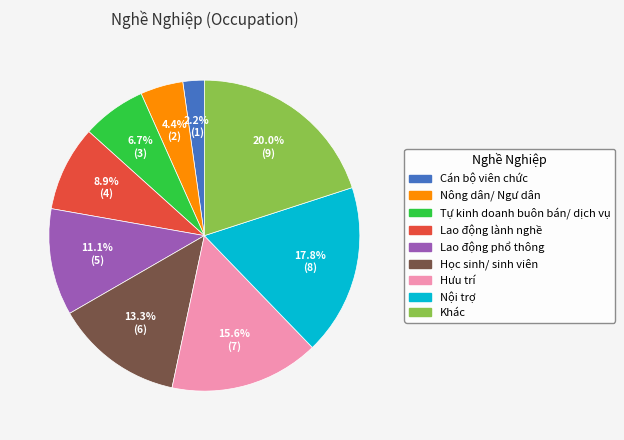

To the nearest percent, what is the combined percentage of Tự kinh doanh buôn bán/ dịch vụ and Lao động lành nghề?

16%